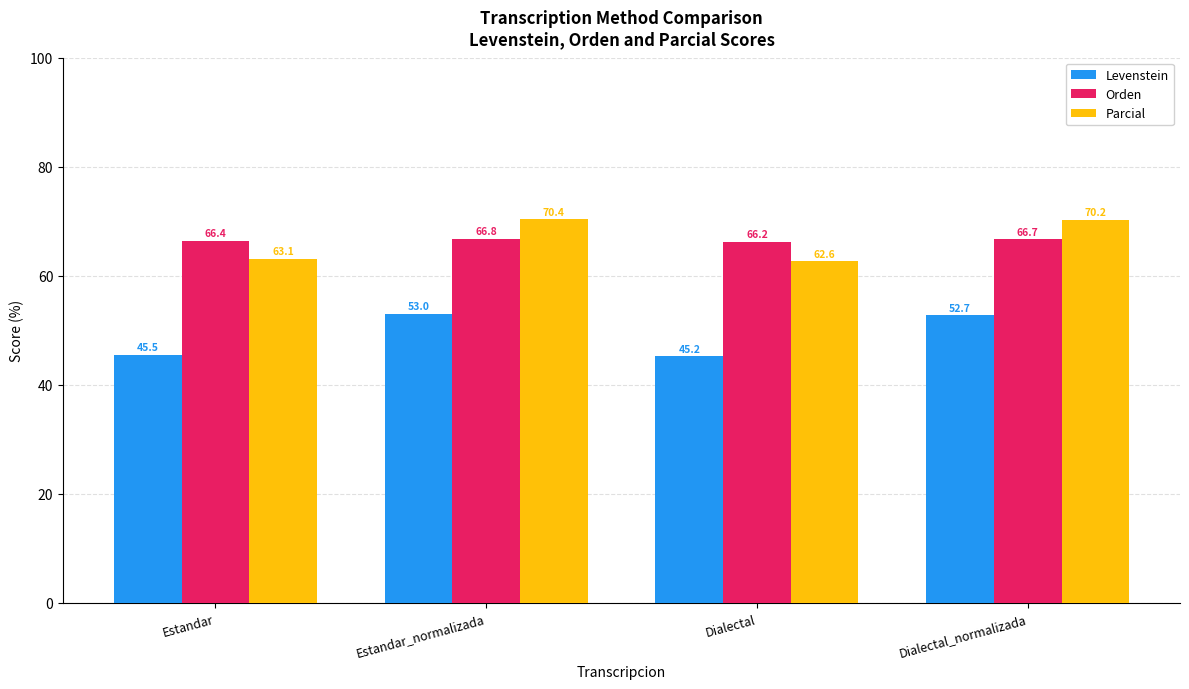

Read the Orden value at Estandar.

66.4